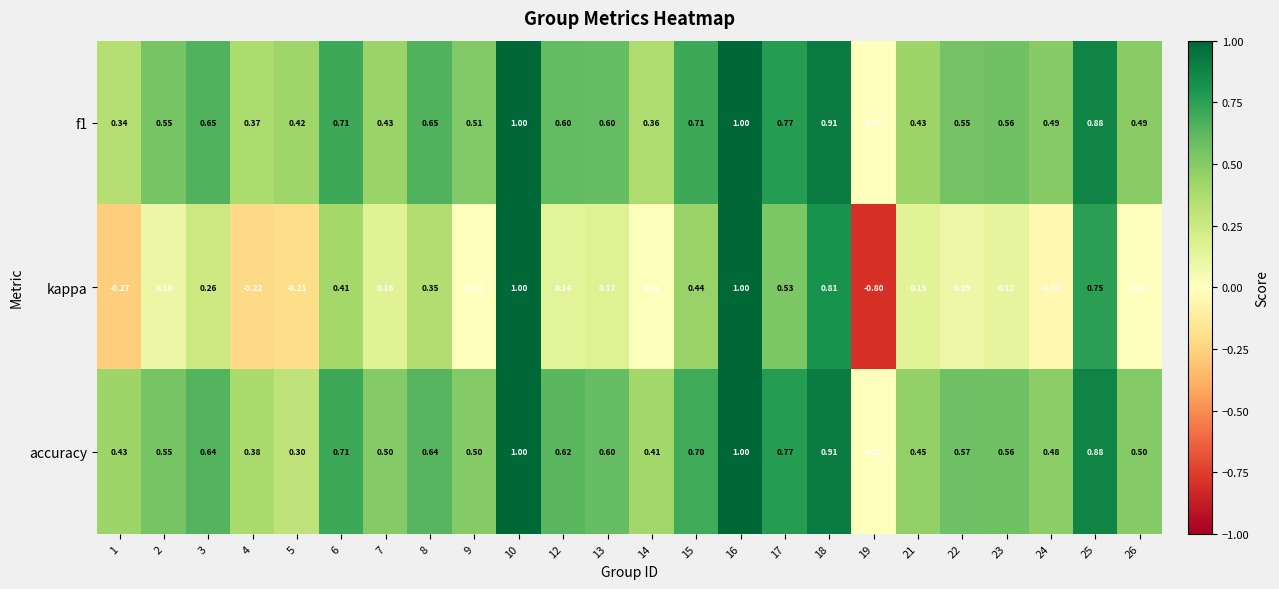

Which series has the largest total across all categories?

accuracy